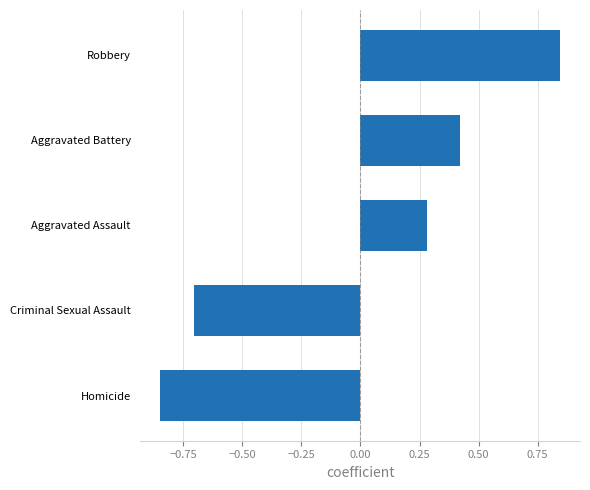

The chart shows a value of 0.3 at Aggravated Assault. True or false?

True